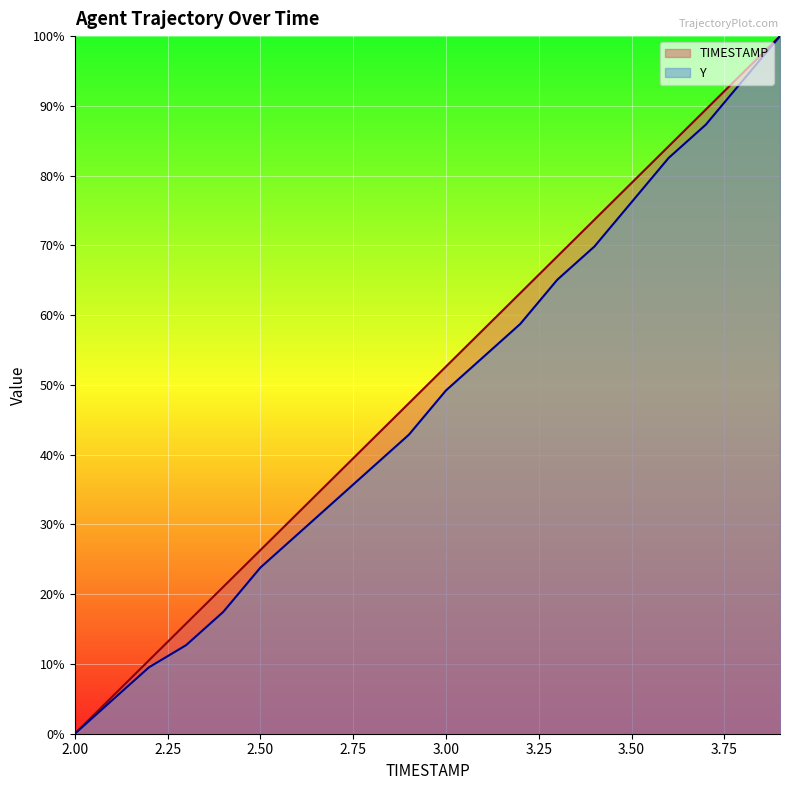

Between 2.7 and 2.8, which is larger?

2.8